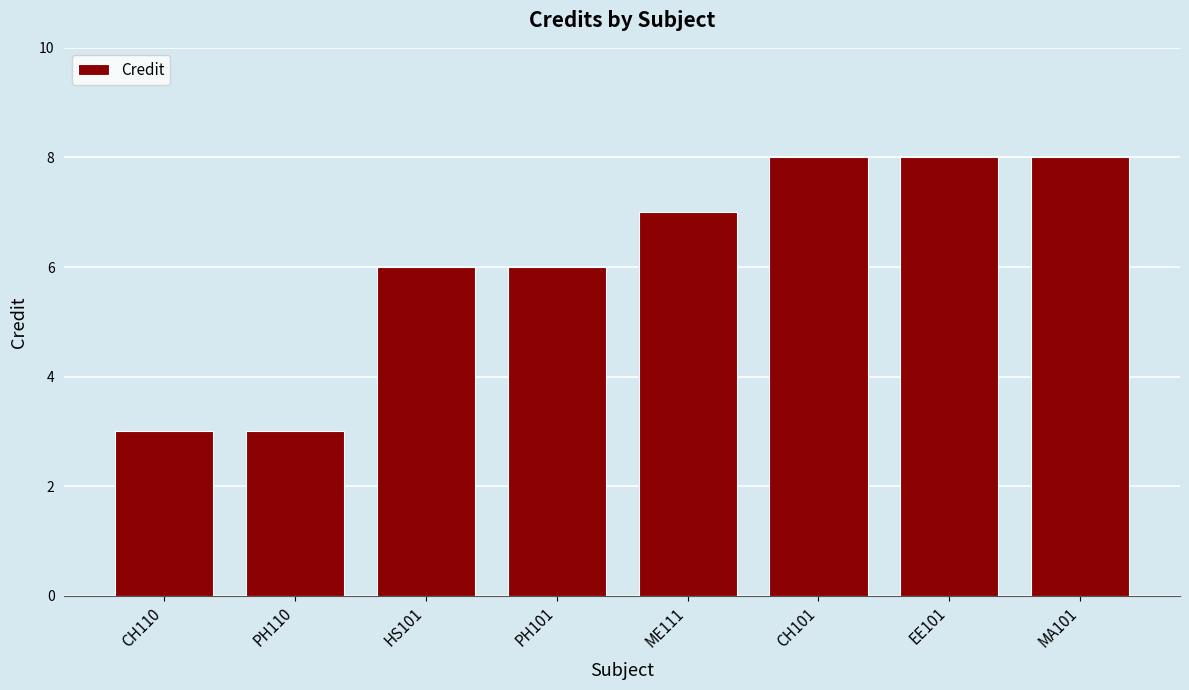

What is the label of the 2nd bar from the right?

EE101